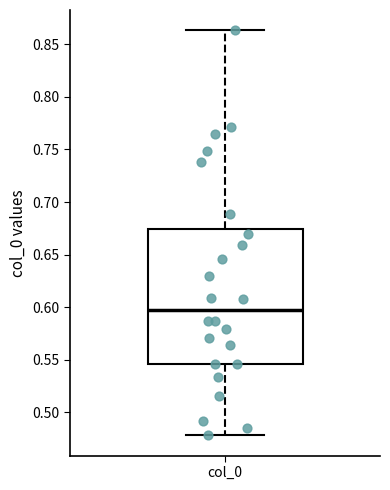

Where does the upper whisker of the box for col_0 end on the y-axis? The values are not printed on the chart, so give them approximately, as read against the axis.

0.865